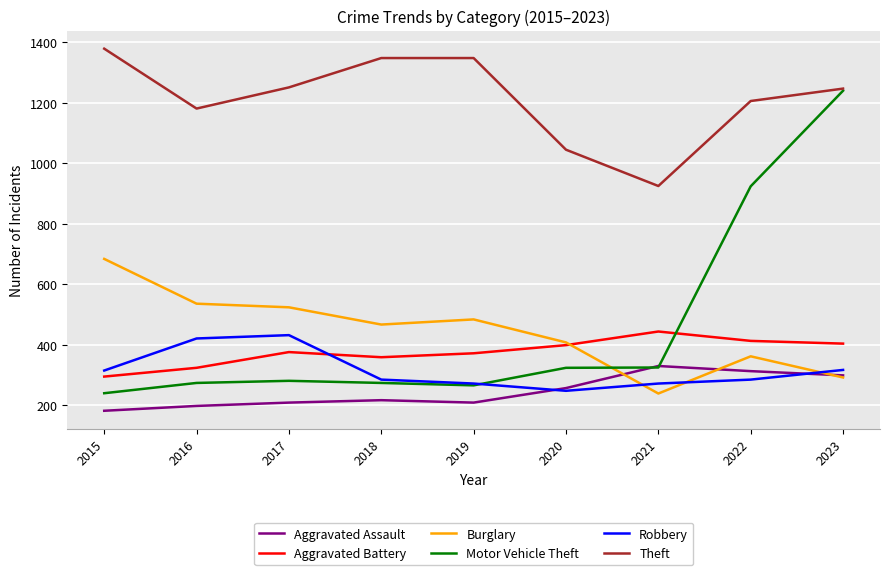

What is the maximum value shown in the chart?

1379